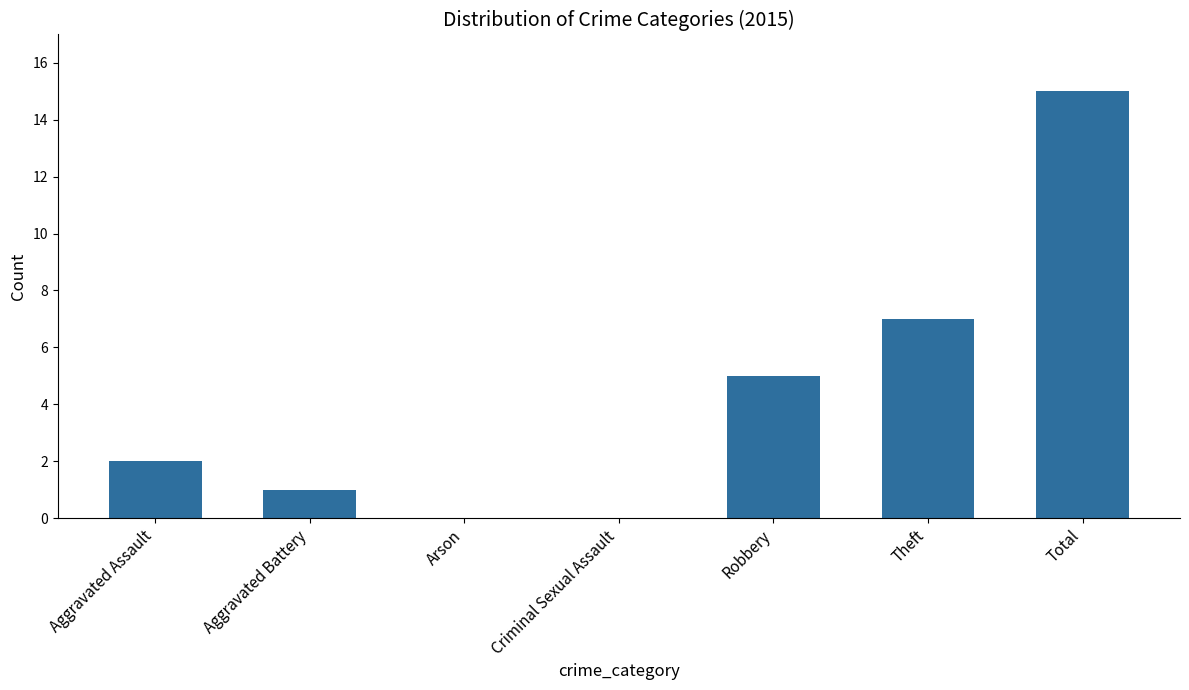

What is the greatest value displayed?

15